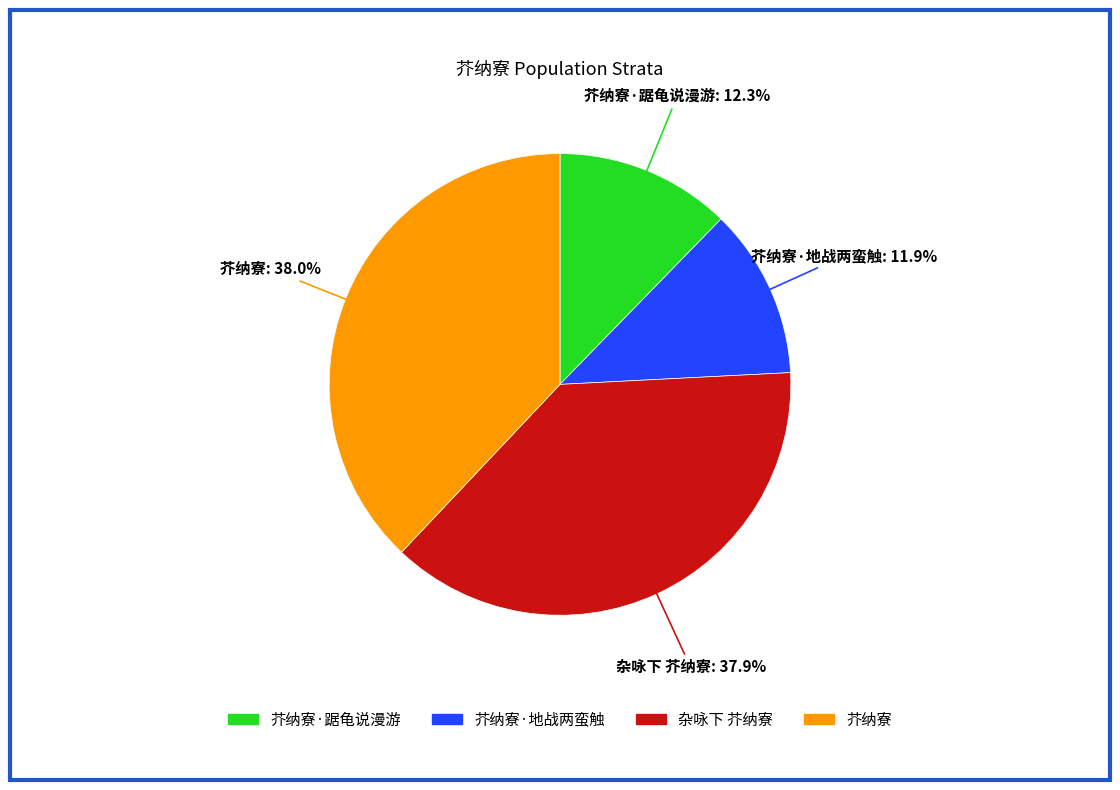

To the nearest percent, what is the average slice percentage?

25%